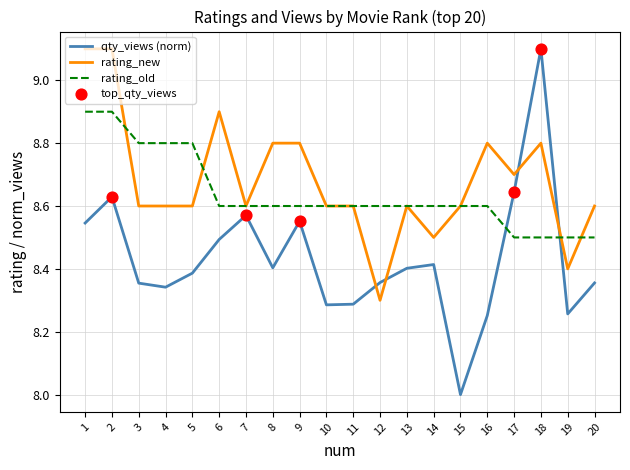

Which series has the widest spread of values?

qty_views (norm)